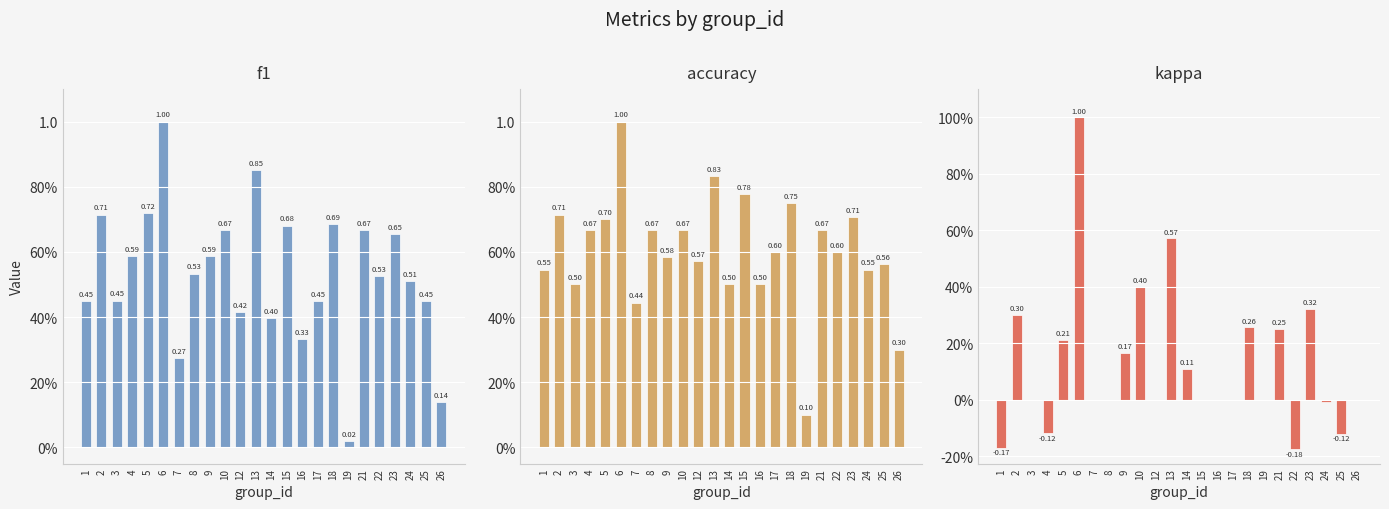

Does the chart contain stacked bars?

No